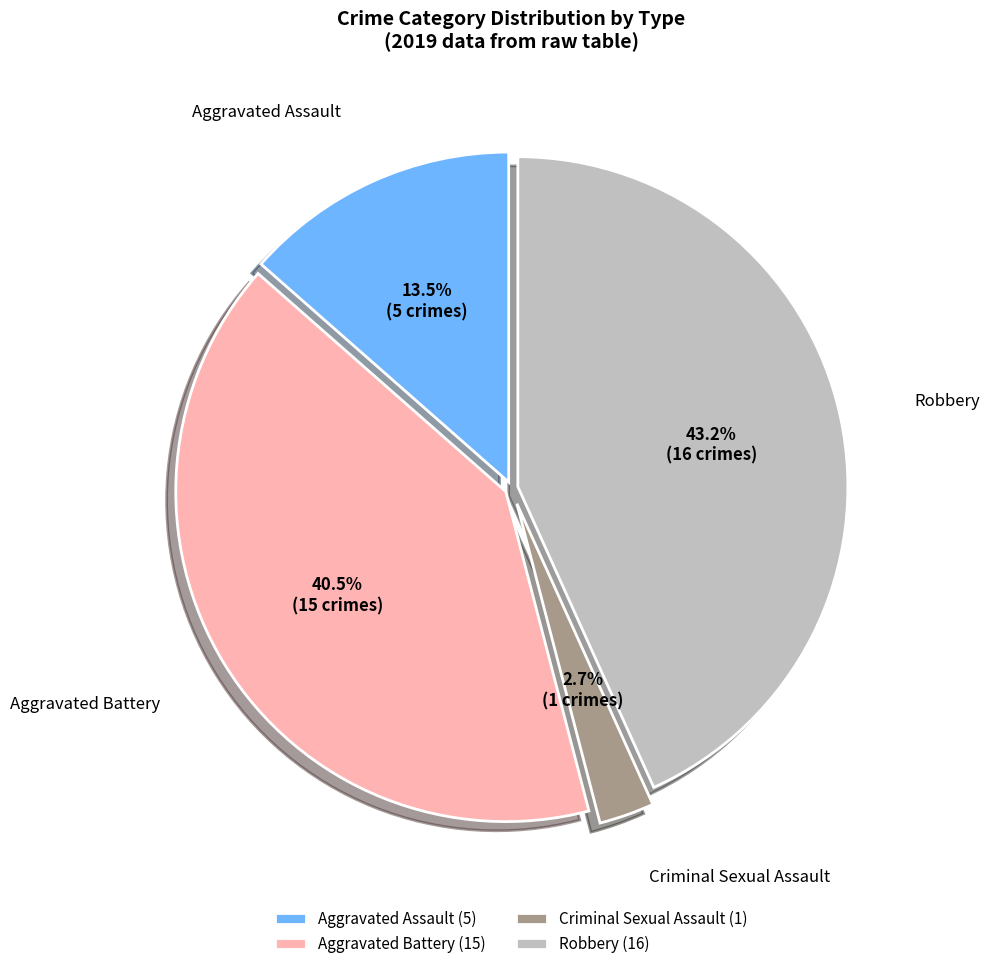

The Robbery slice represents 43% of the pie. True or false?

True